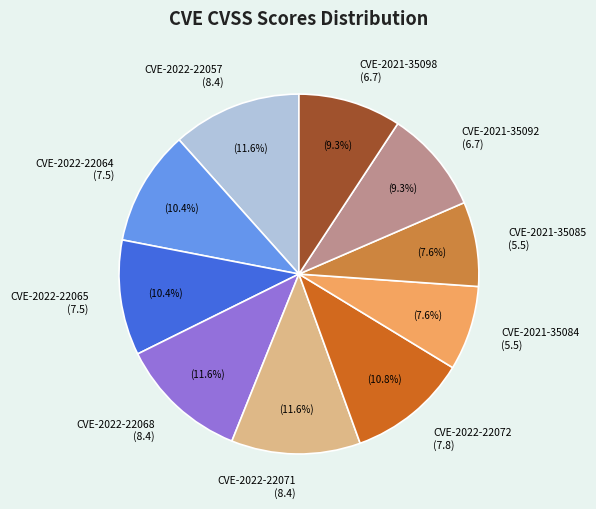

Approximately how many times larger is the value at CVE-2021-35098 (6.7) compared to CVE-2022-22064 (7.5)?

0.9